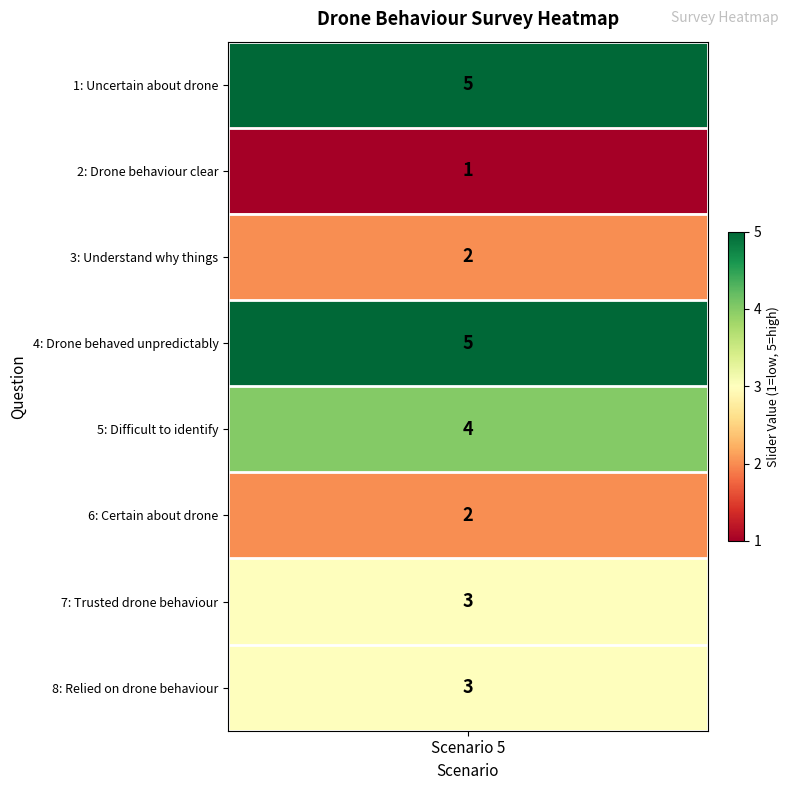

What is the average value?

3